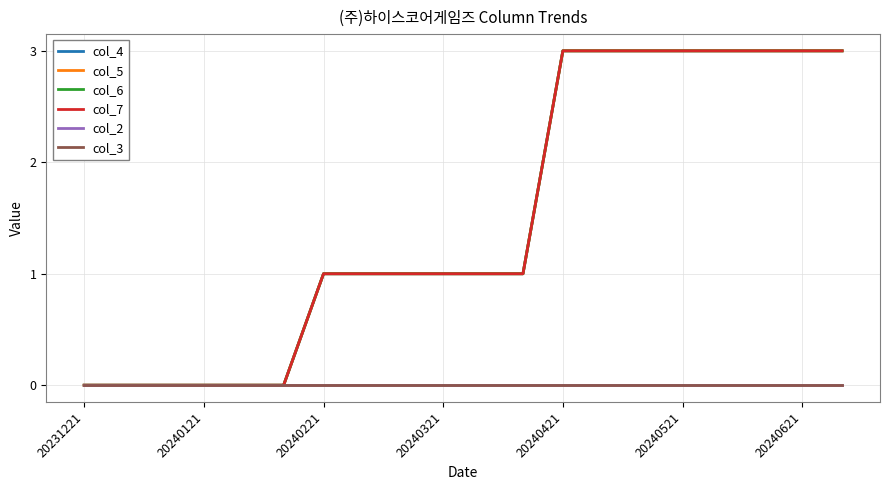

What are all the series names shown in the legend?

col_4, col_5, col_6, col_7, col_2, col_3